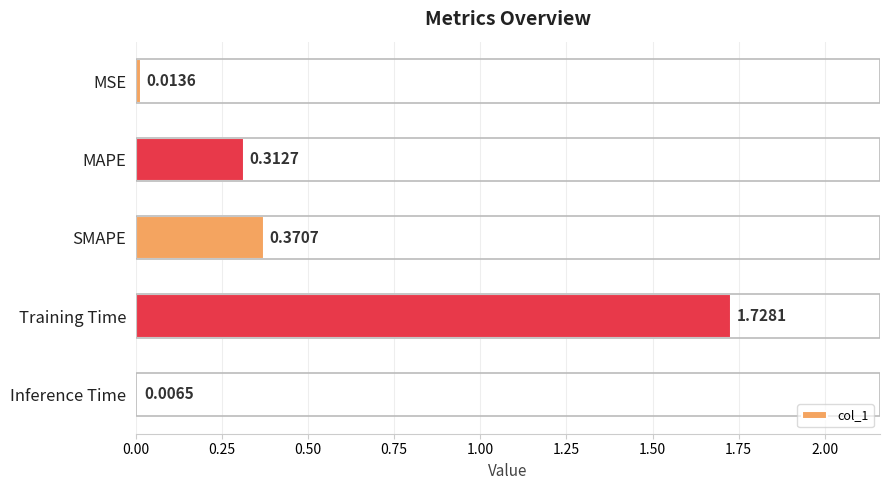

What is the label of the 2nd bar from the bottom?

Training Time